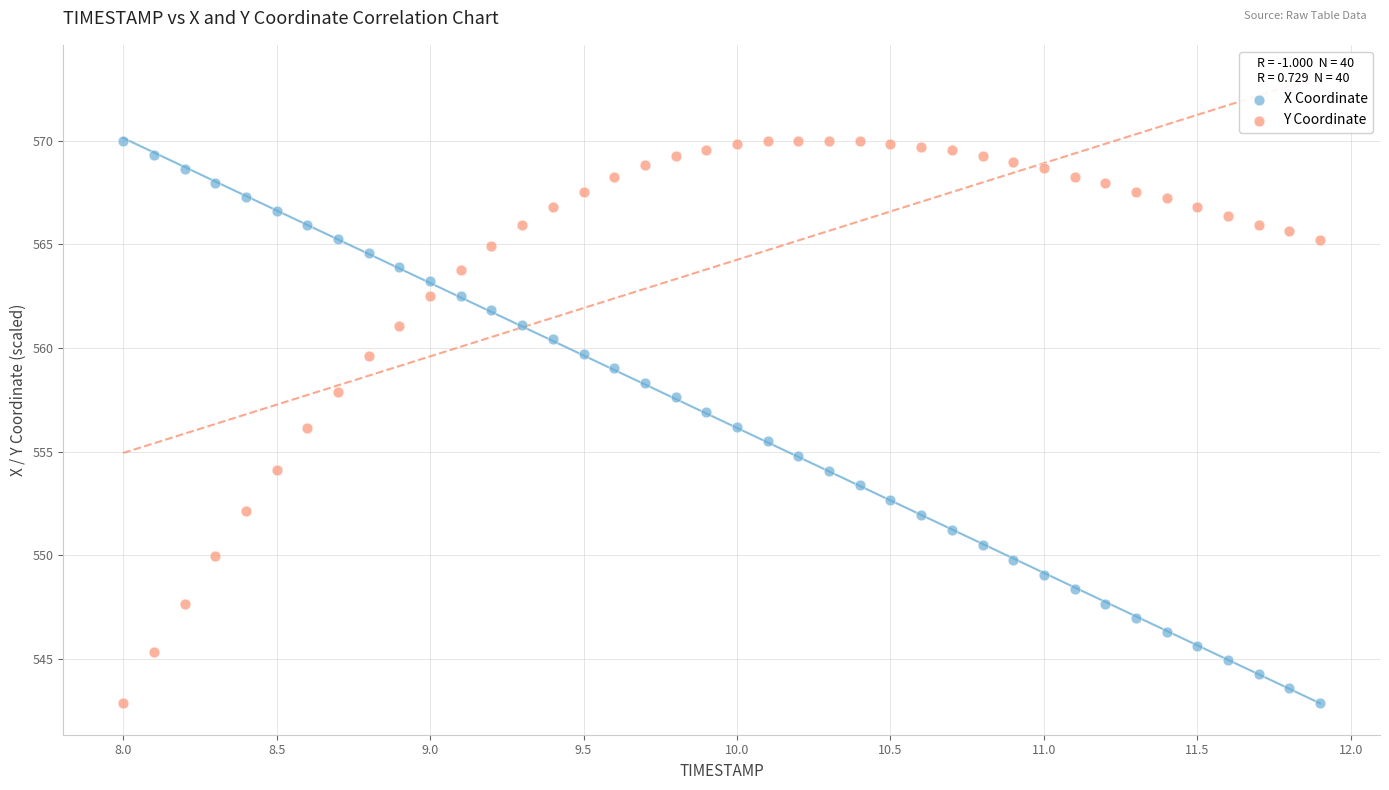

Across all data points, what is the range of Y values (max minus min)?

27.1